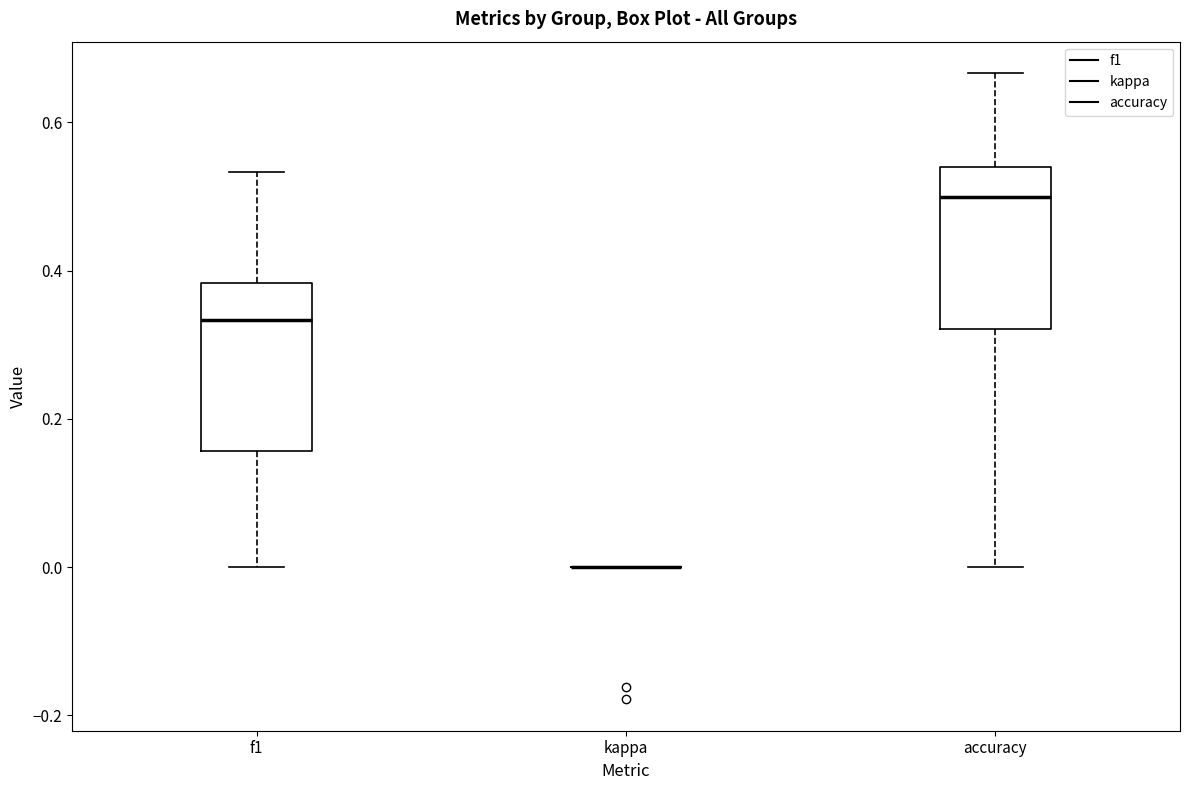

Reading left to right, read every box against the y-axis: the position of its median line, the range the box covers, and the ends of its whiskers. The values are not printed on the chart, so give them approximately, as read against the axis.

f1: median 0.34, box 0.16 to 0.38, whiskers 0.00 to 0.54
kappa: box collapsed to a line at 0.00, whiskers 0.00 to 0.00
accuracy: median 0.50, box 0.32 to 0.54, whiskers 0.00 to 0.66